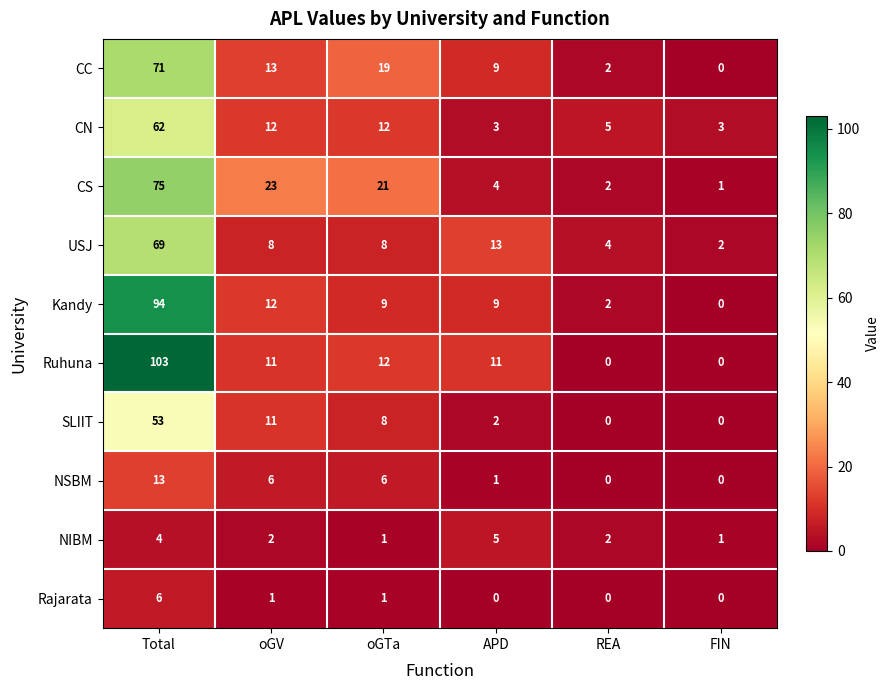

How many data points does each series have?

6